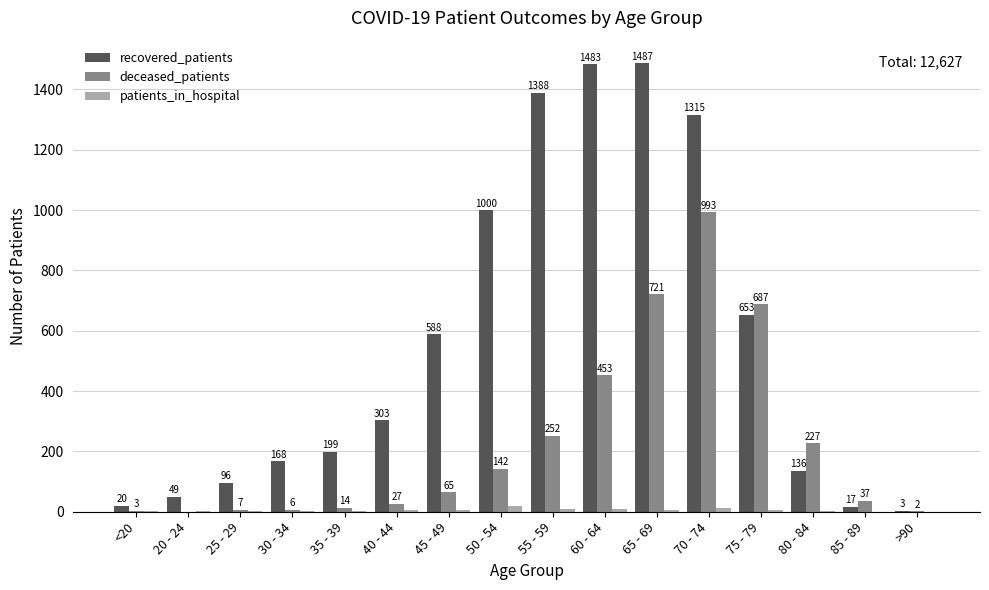

Which category has the highest value in the deceased_patients series?

70 - 74